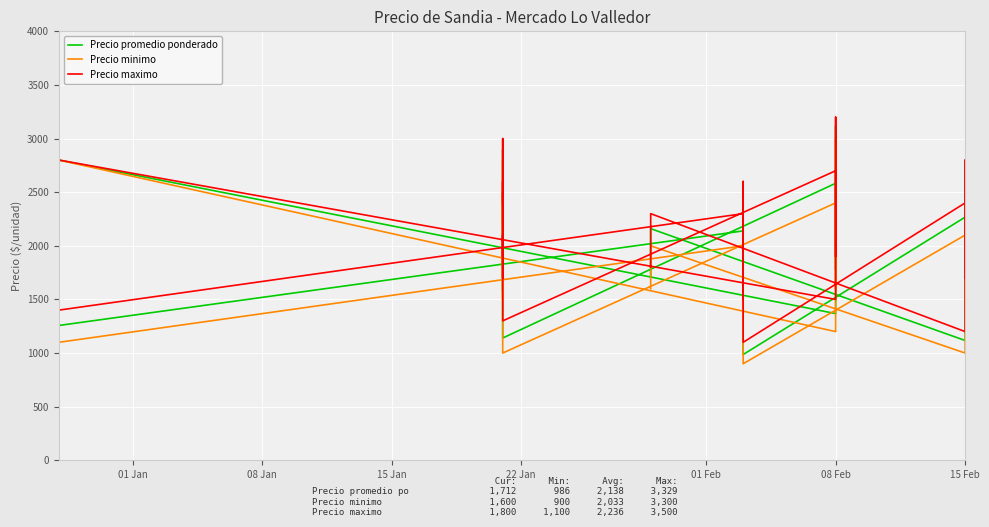

True or false: Precio minimo and Precio promedio ponderado cross at least once.

False